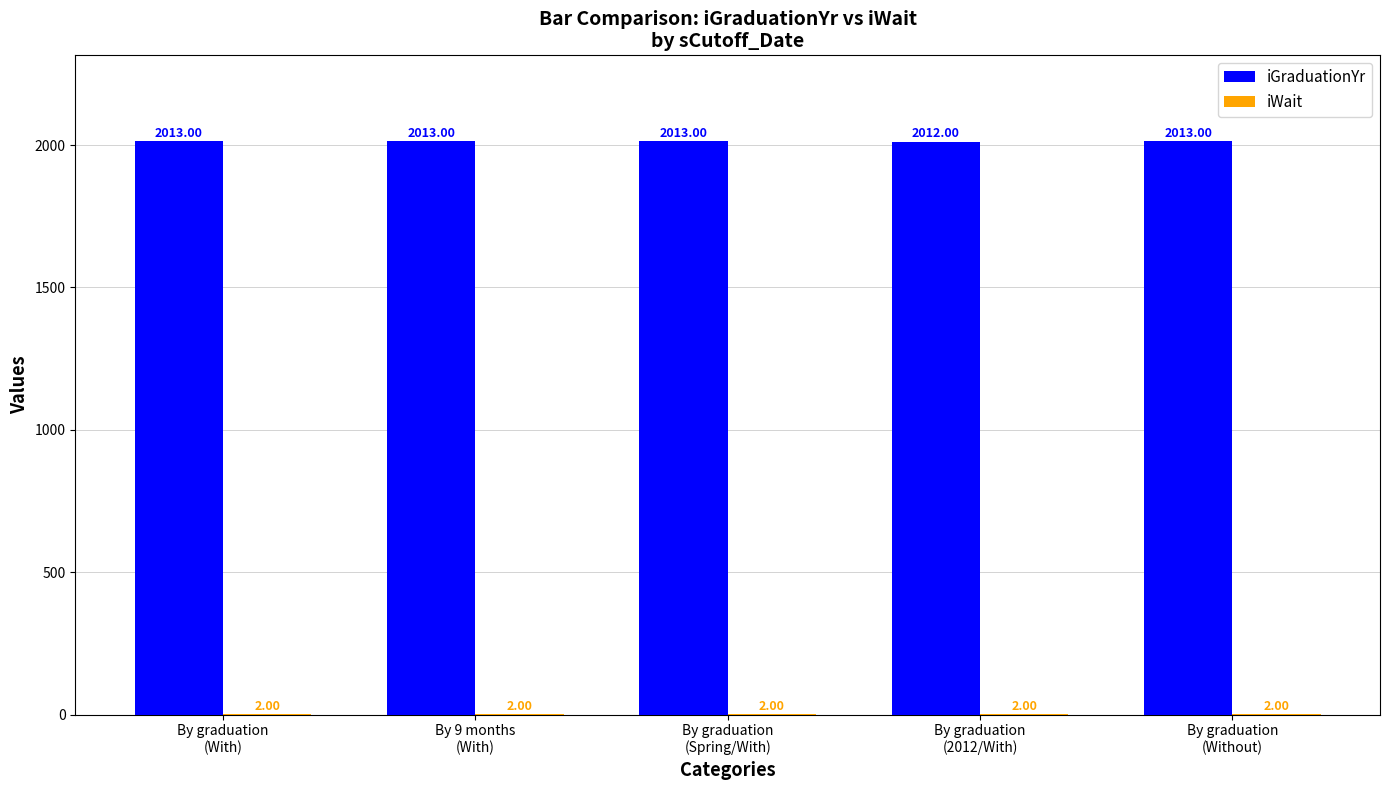

True or false: iGraduationYr has a value of 1274 at By graduation
(2012/With).

False